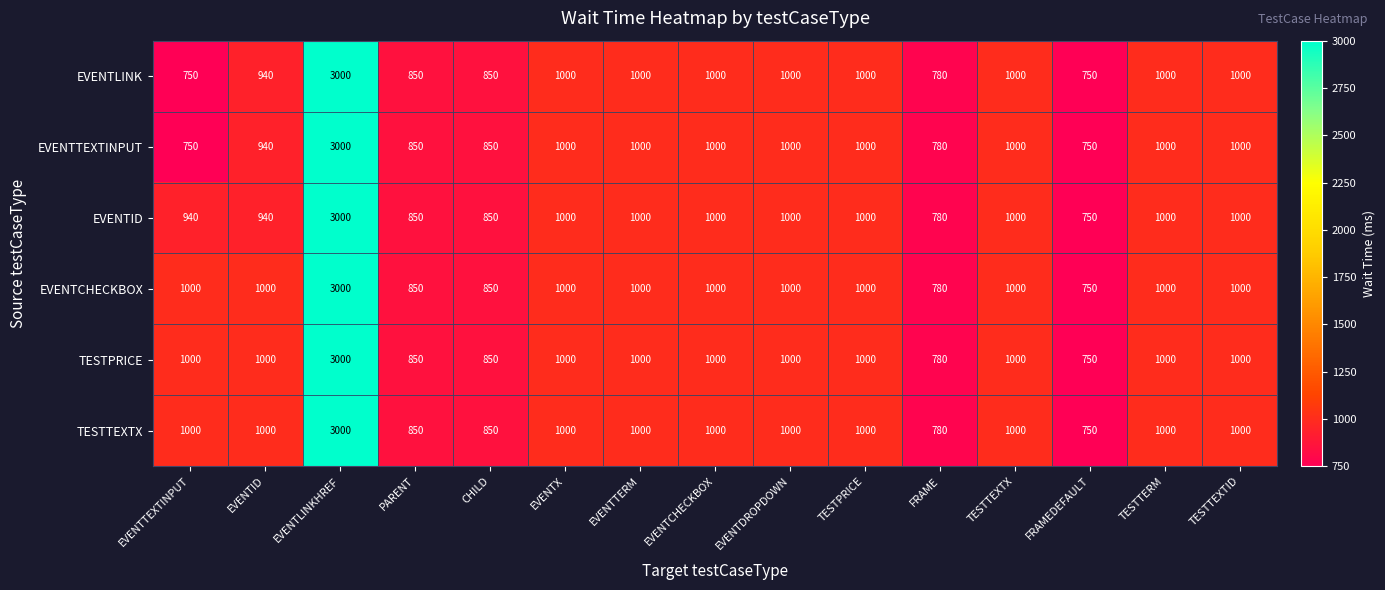

Where does the EVENTLINK series first go above 1000?

EVENTLINKHREF